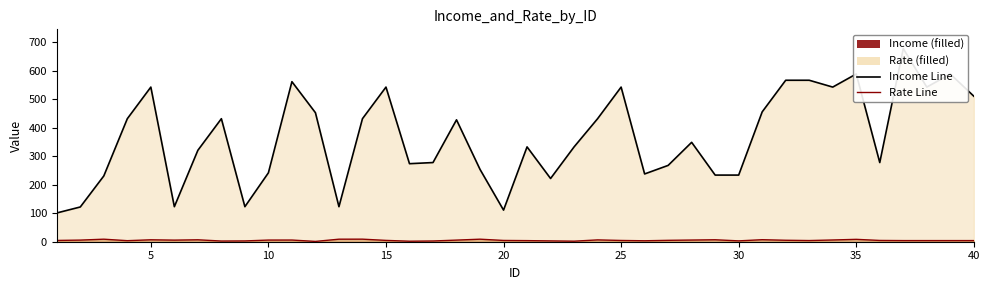

What is the difference between the highest and lowest values at 30?

314.2